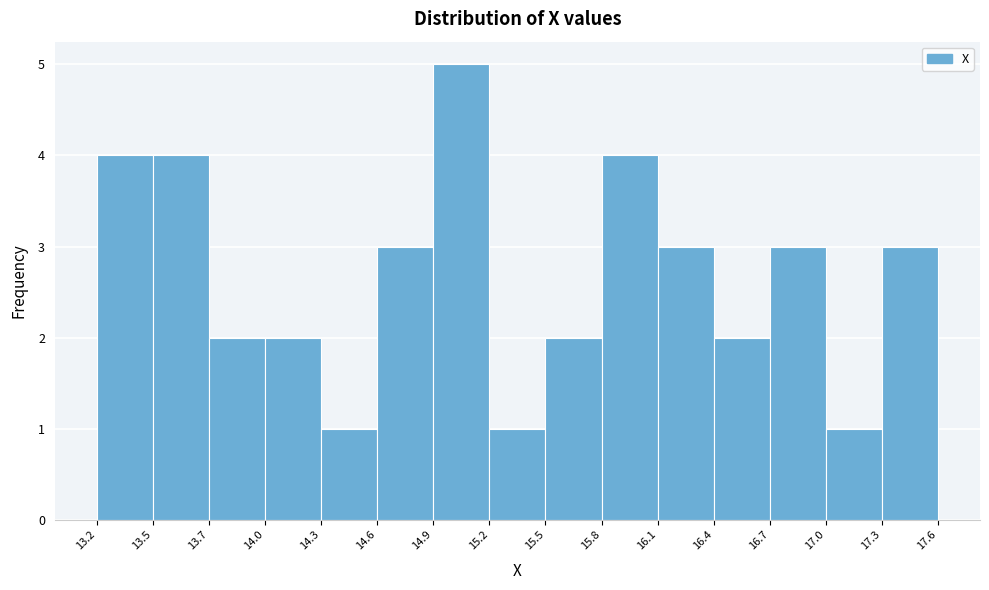

Reading left to right, list every bar in this chart as the range it spans on the x-axis followed by its height. The values are not printed on the chart, so give them approximately, as read against the axis.

13.2 to 13.5: 4
13.5 to 13.7: 4
13.7 to 14.0: 2
14.0 to 14.3: 2
14.3 to 14.6: 1
14.6 to 14.9: 3
14.9 to 15.2: 5
15.2 to 15.5: 1
15.5 to 15.8: 2
15.8 to 16.1: 4
16.1 to 16.4: 3
16.4 to 16.7: 2
16.7 to 17.0: 3
17.0 to 17.3: 1
17.3 to 17.6: 3